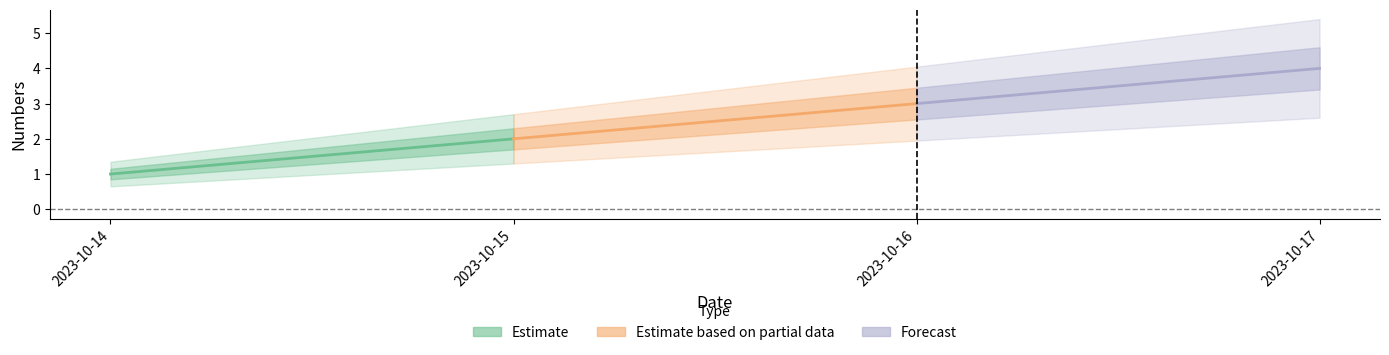

Rank the categories by value from lowest to highest.

2023-10-14, 2023-10-15, 2023-10-16, 2023-10-17